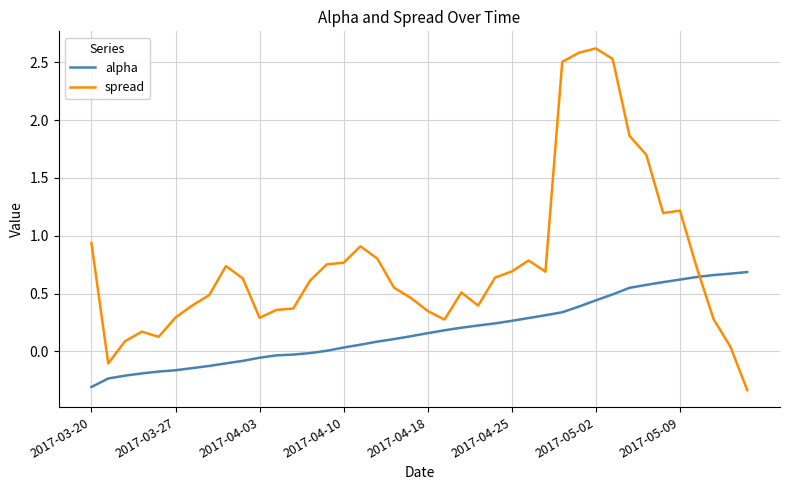

Which series has the largest total across all categories?

spread